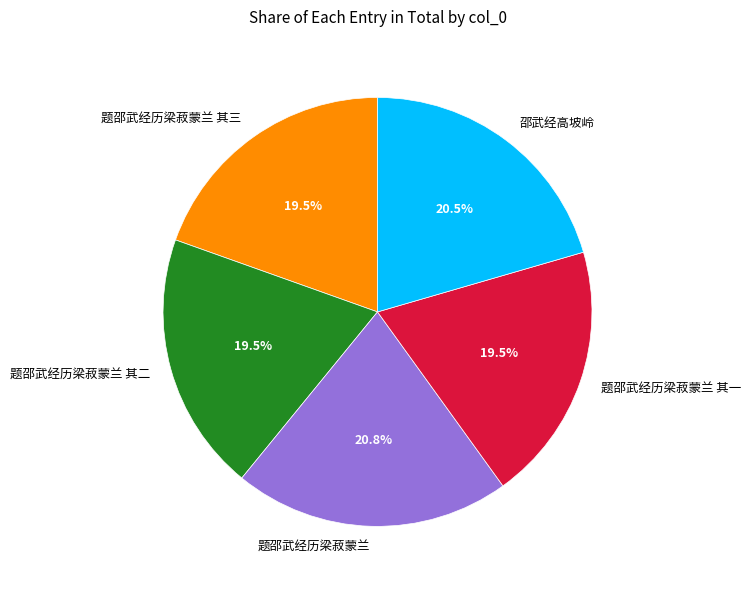

To the nearest percent, what is the combined percentage of 题邵武经历梁菽蒙兰 其二 and 题邵武经历梁菽蒙兰 其三?

39%